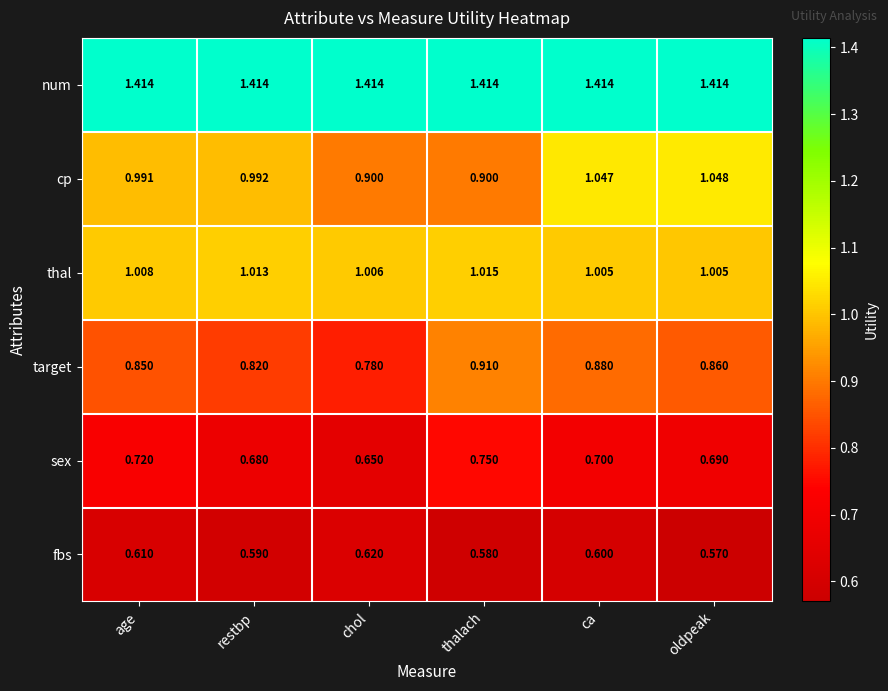

What is the minimum value shown in the chart?

0.6